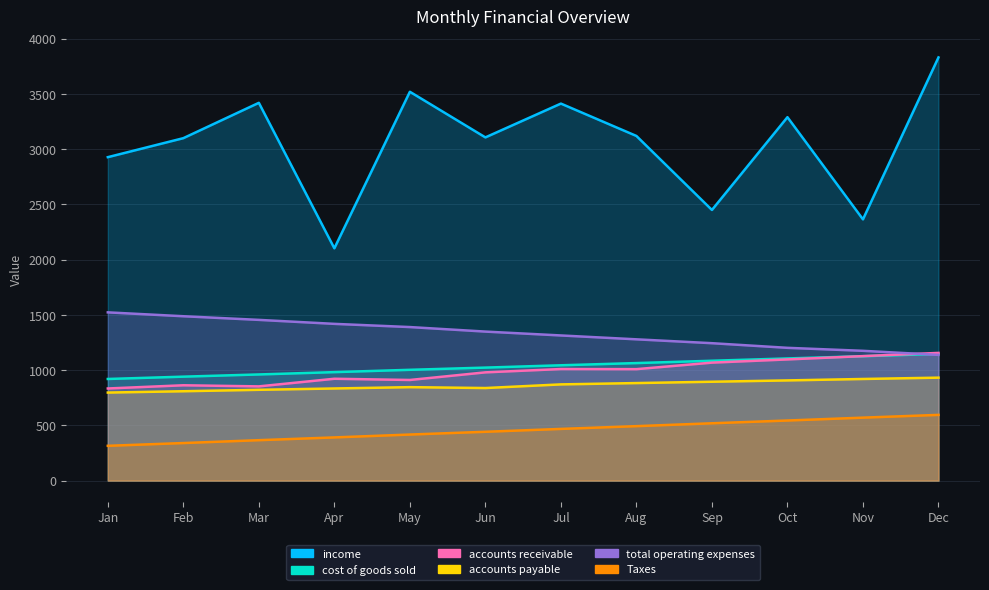

Between Jul and Feb, which is larger?

Jul